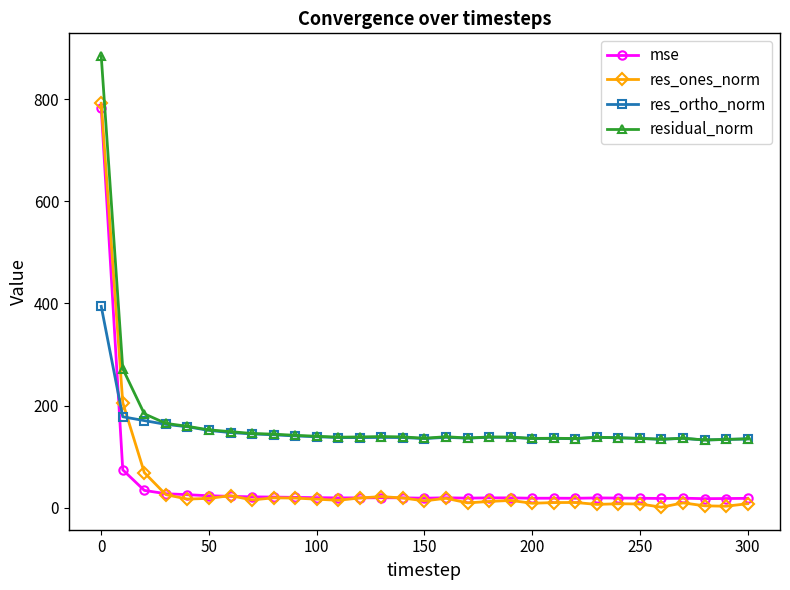

How many data points in mse are above 19?

19